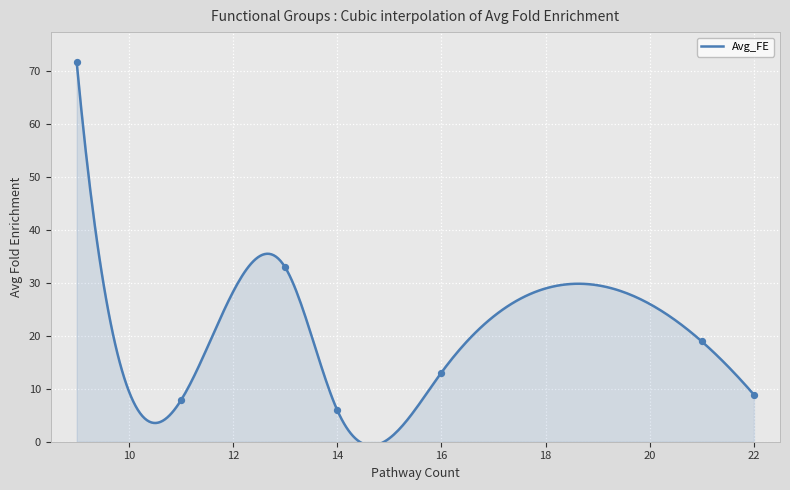

What is the greatest value displayed?

71.7